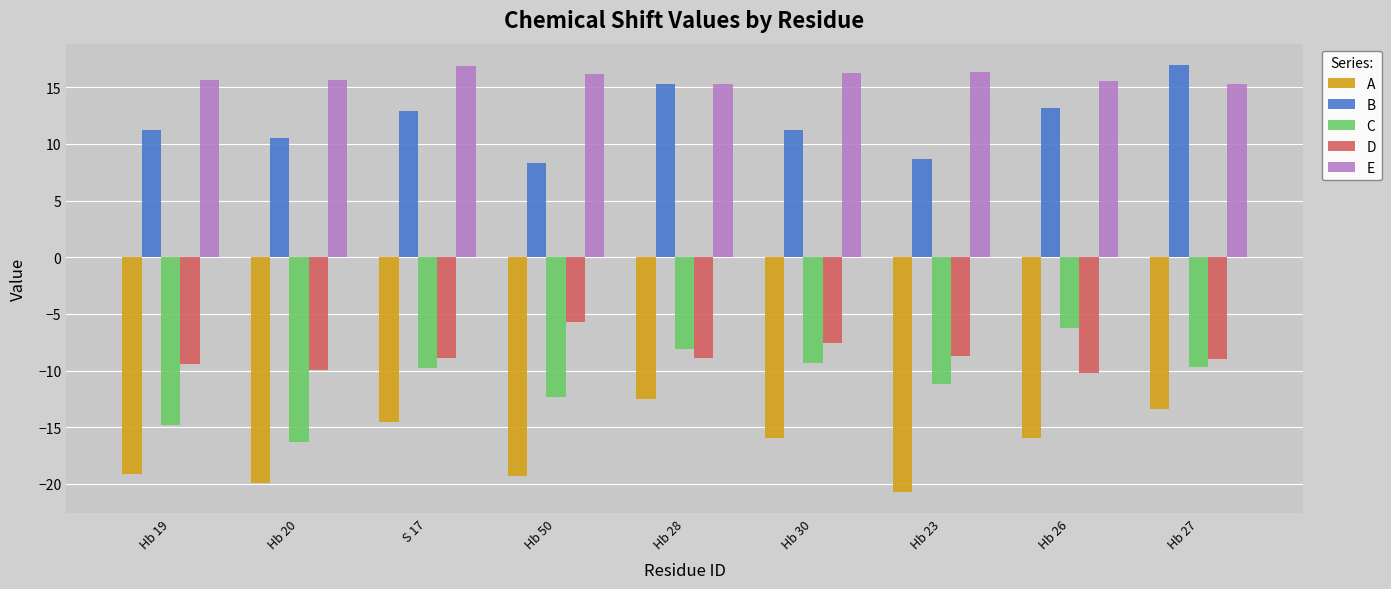

At Hb 50, list the series in order from largest to smallest.

E, B, D, C, A